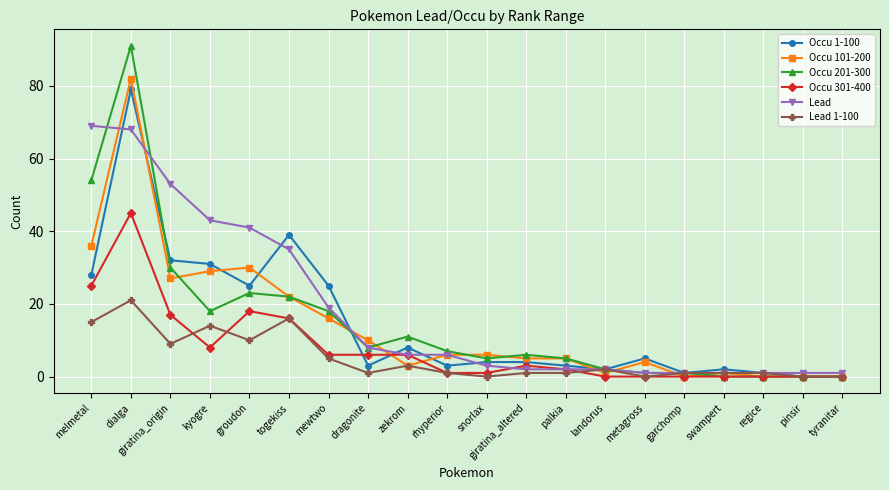

Is it true that Lead 1-100 equals 9 at giratina_origin?

True